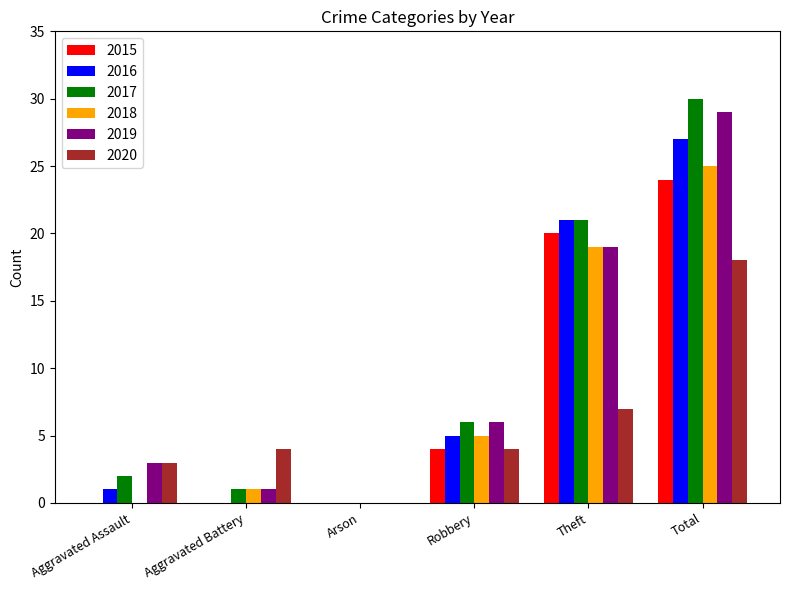

The 2019 series shows 0 at Arson. True or false?

True